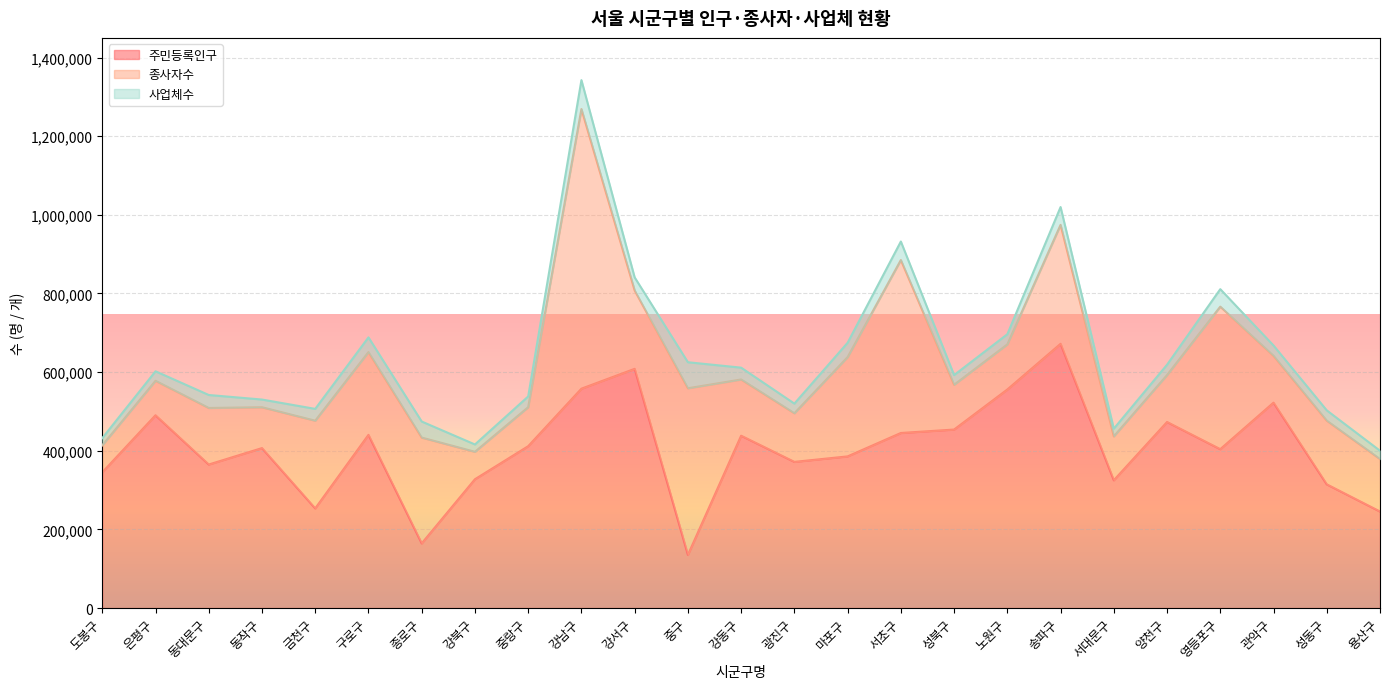

The 사업체수 series shows 27287 at 중랑구. True or false?

True